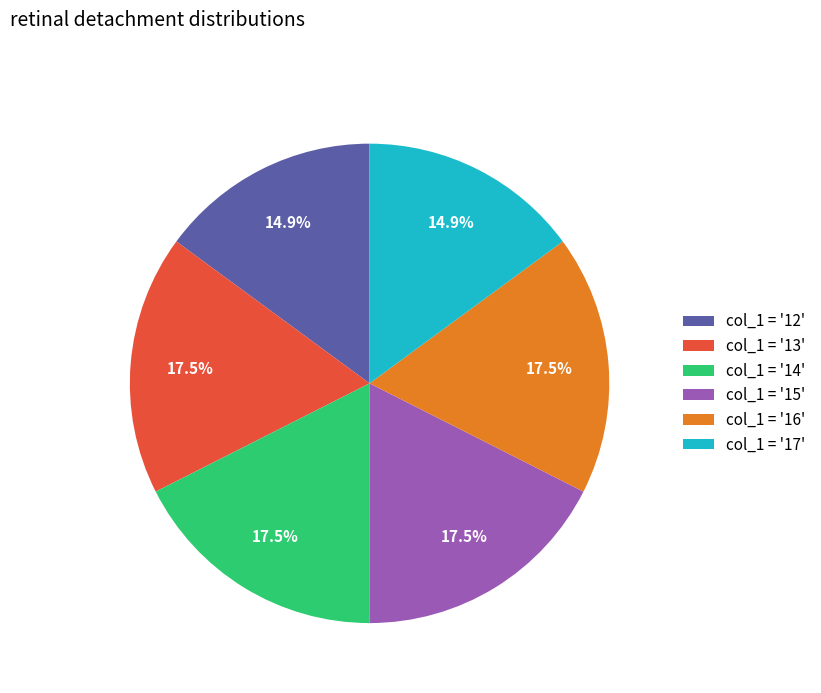

Does any single category account for the majority?

No